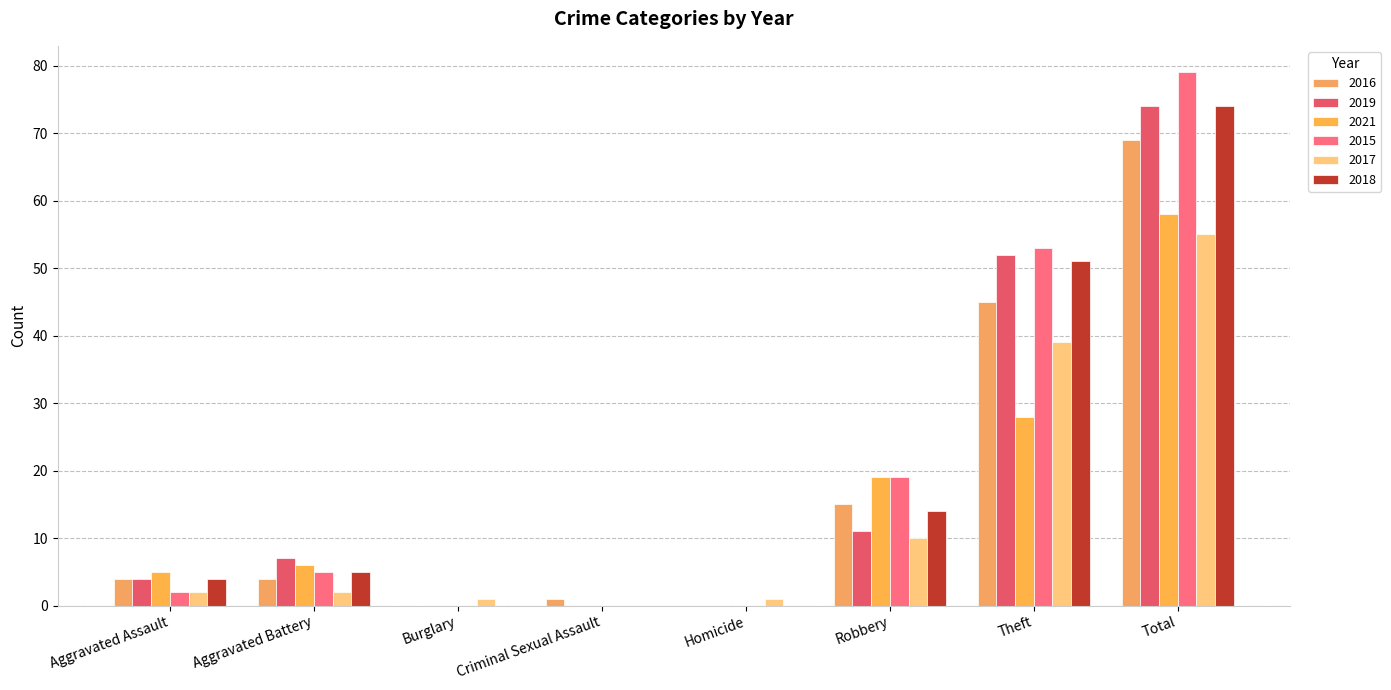

Rank the series by their maximum value, from lowest to highest.

2017, 2021, 2016, 2019, 2018, 2015